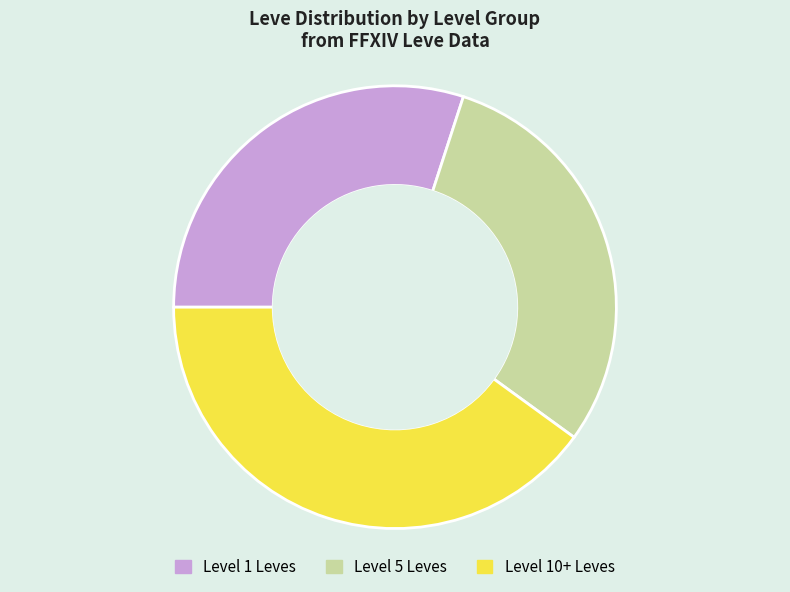

Which slice is the largest?

Level 10+ Leves